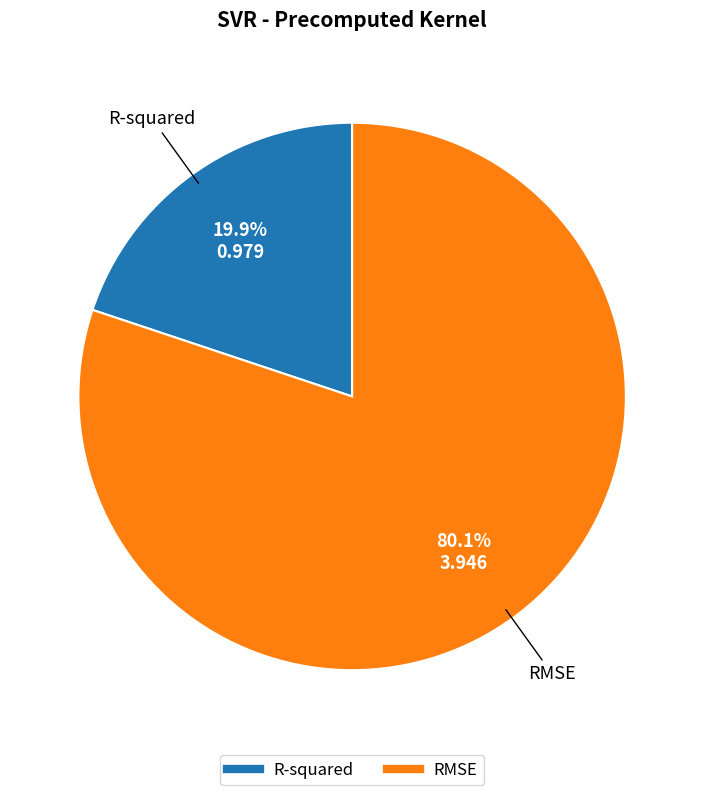

What is the majority slice?

RMSE